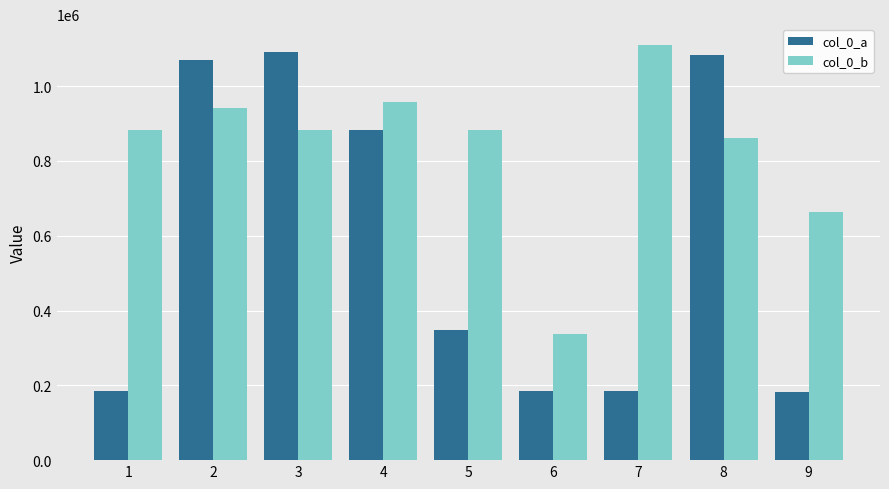

Count the number of data series in this chart.

2